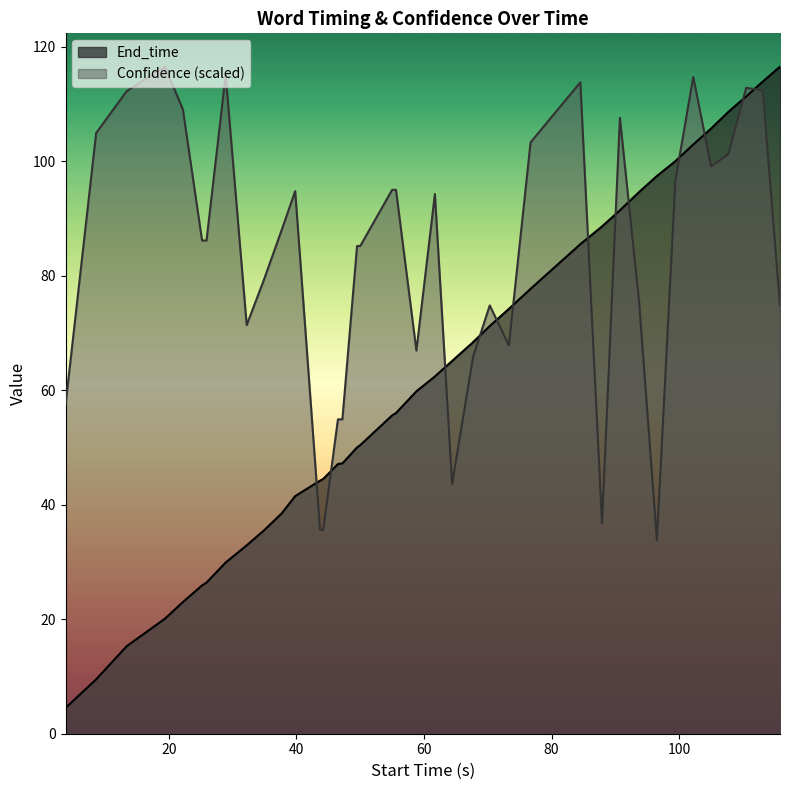

List the series in order of their peak value, lowest first.

End_time, Confidence